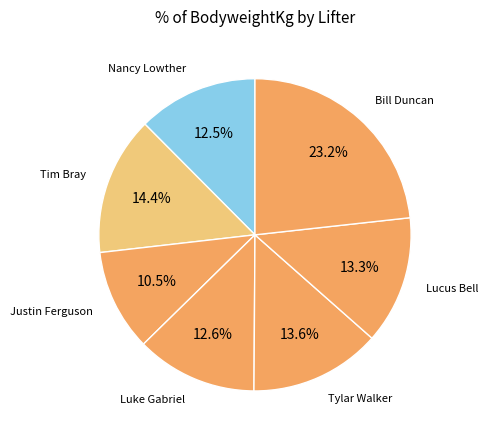

Which category has the smallest portion of the pie?

Justin Ferguson